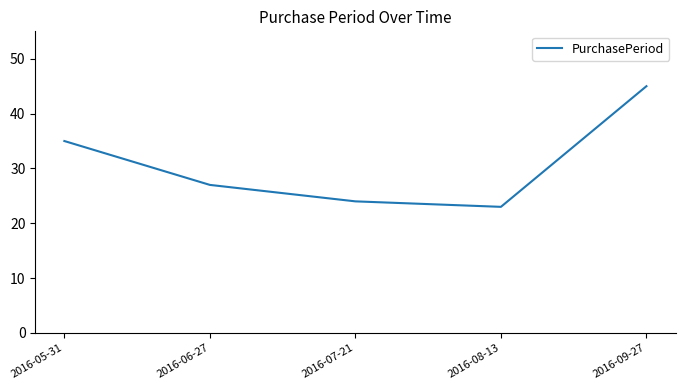

Reading right to left, list all the values displayed in this chart.

45	23	24	27	35